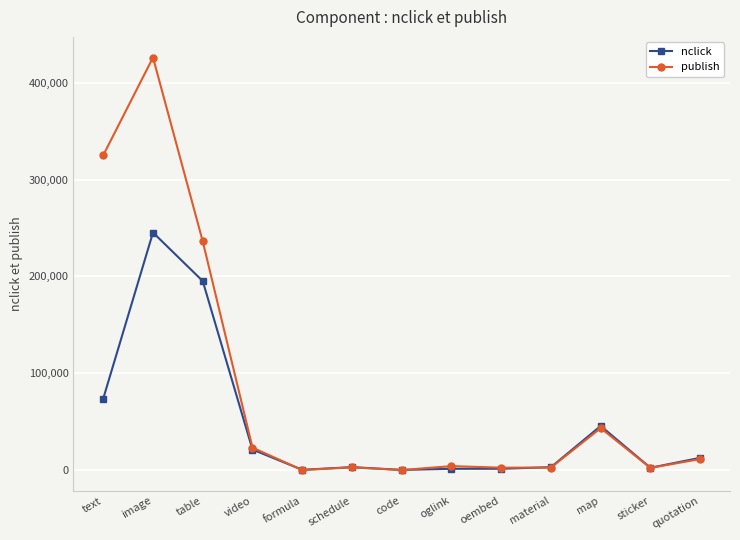

Rank the series by their maximum value, from lowest to highest.

nclick, publish